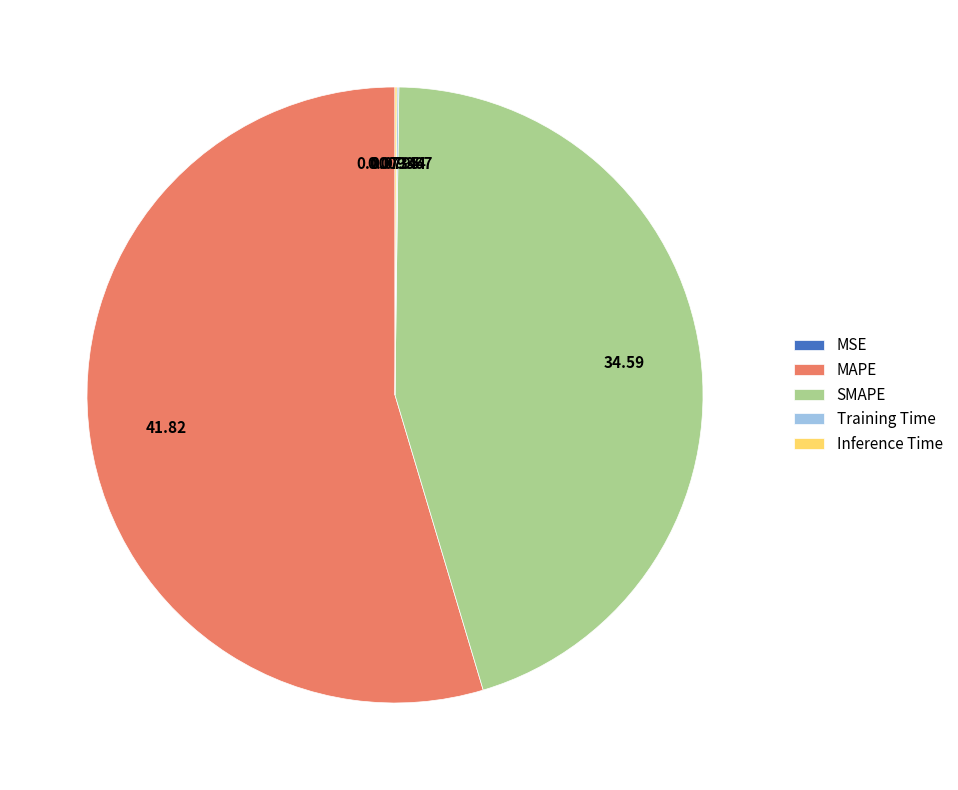

The MAPE slice represents 63% of the pie. True or false?

False